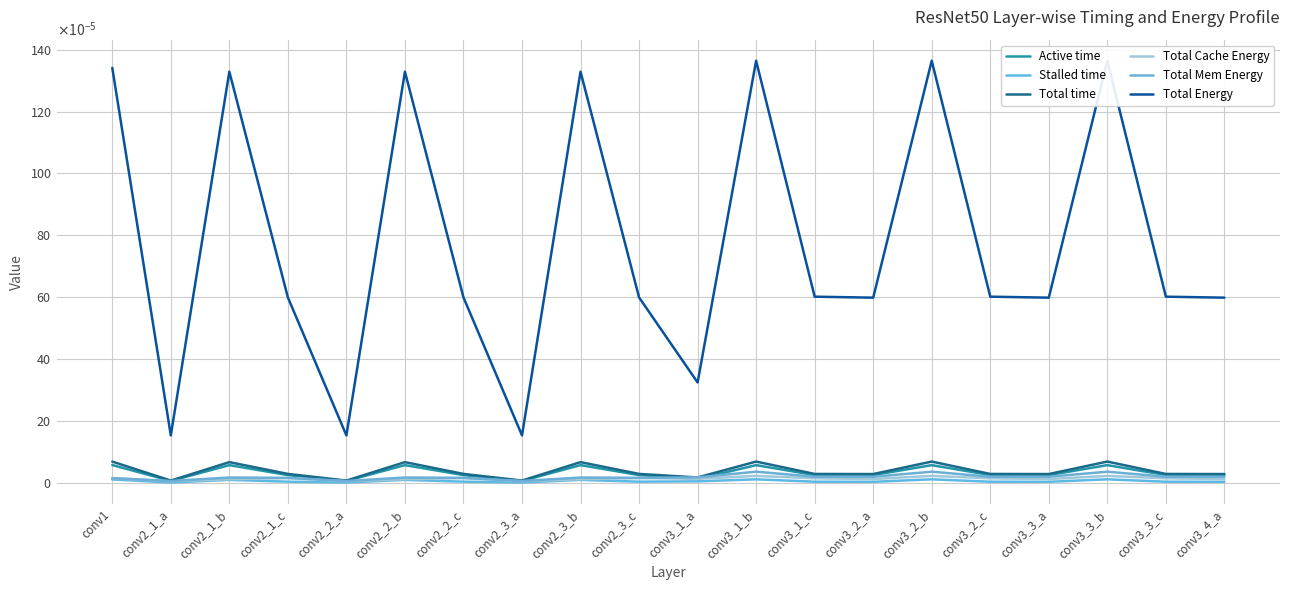

Which series has the largest range (max minus min)?

Total Energy